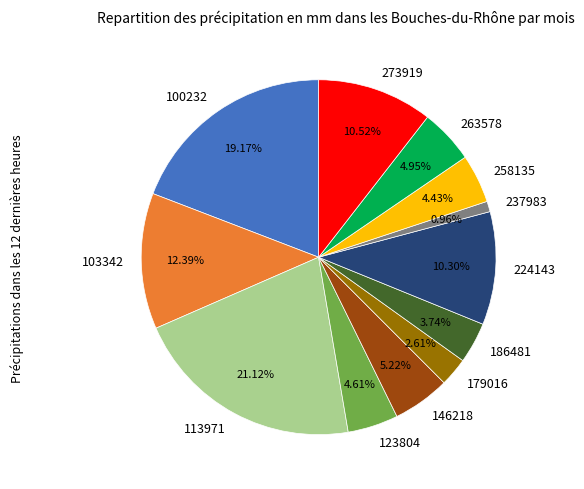

Does any single category account for the majority?

No